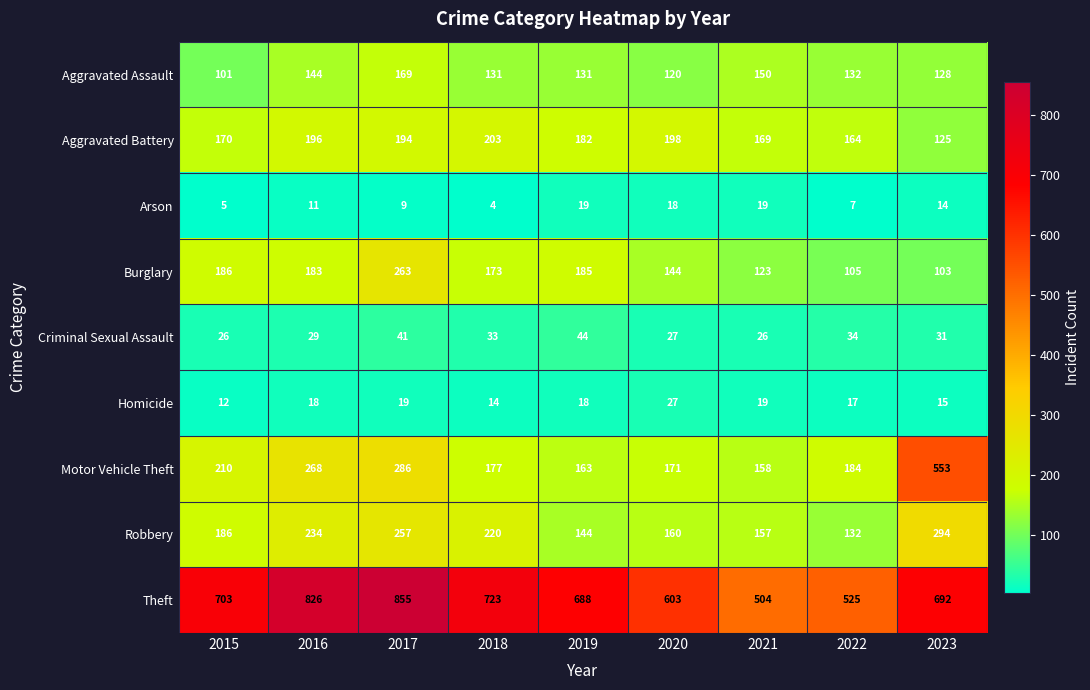

Between 2016 and 2018, which series saw the biggest shift?

Theft